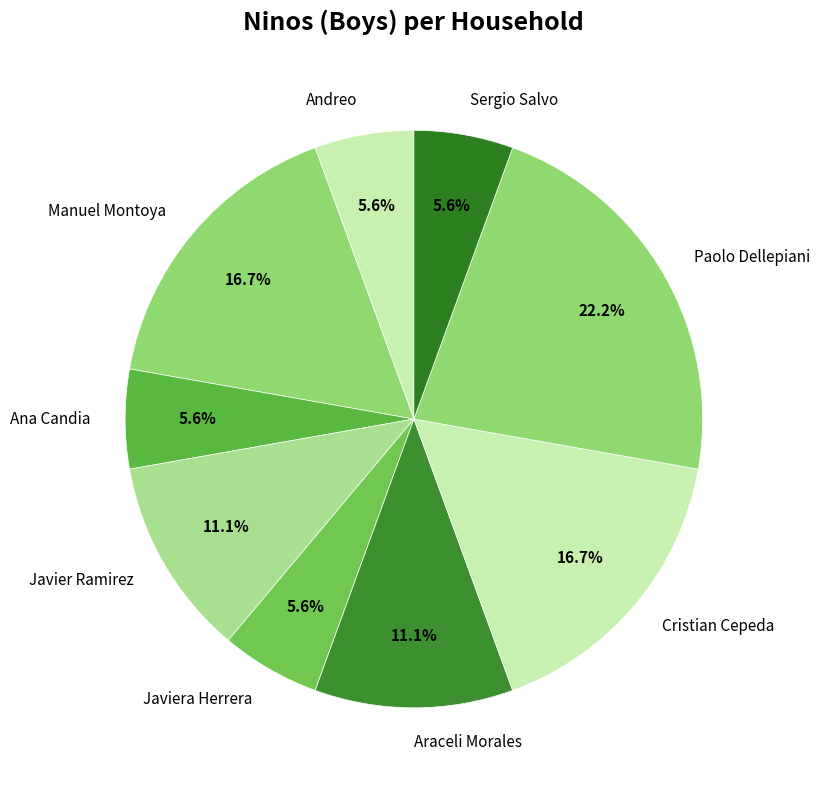

To the nearest percent, what portion does Manuel Montoya represent?

17%